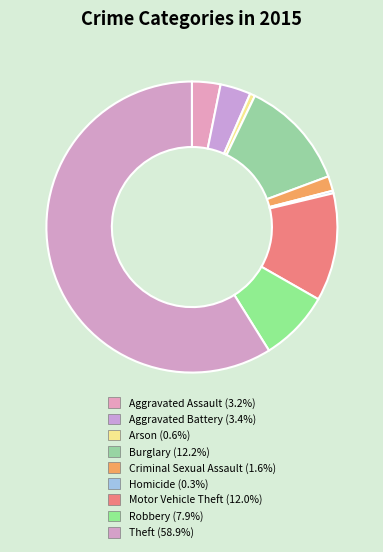

True or false: Arson accounts for 1% of the total.

True